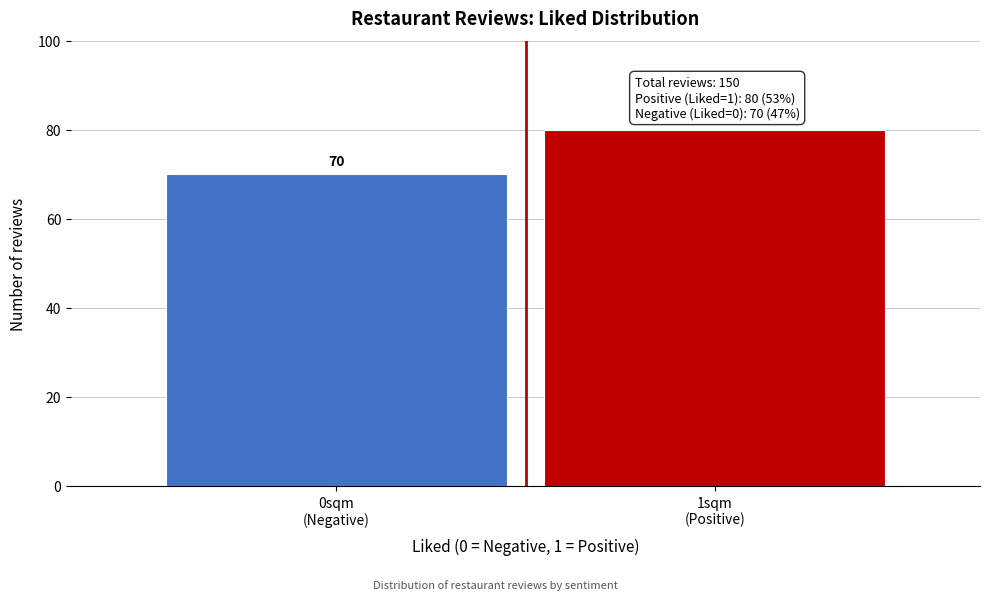

Reading left to right, extract all data points from this chart.

70	80